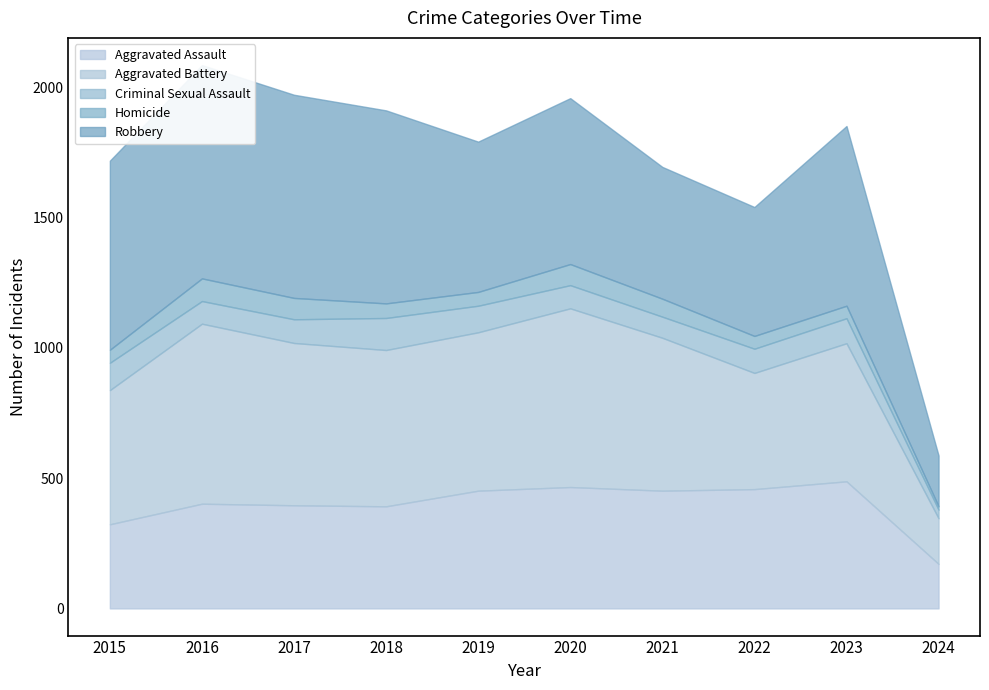

At how many categories does at least one series exceed 793?

1